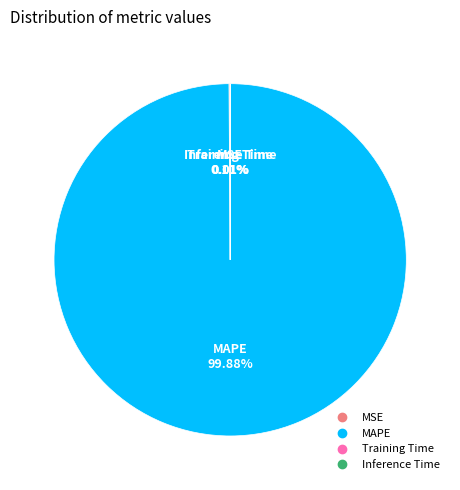

Is there a majority slice in this chart?

Yes